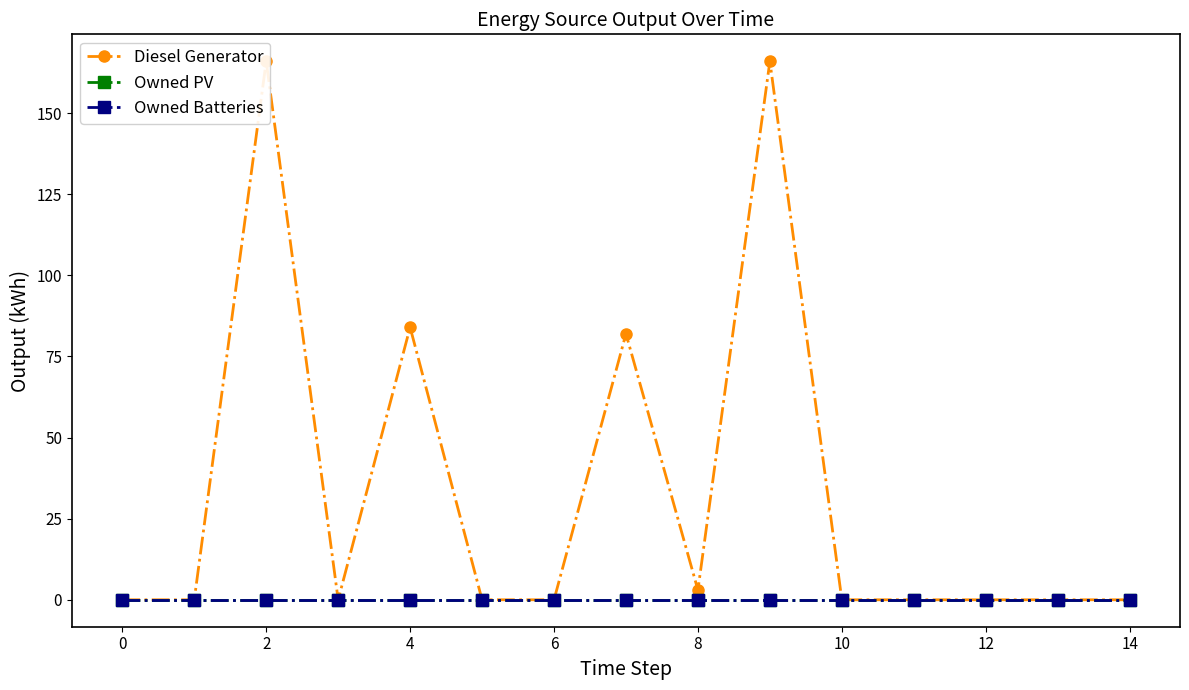

How many lines are shown in the chart?

3